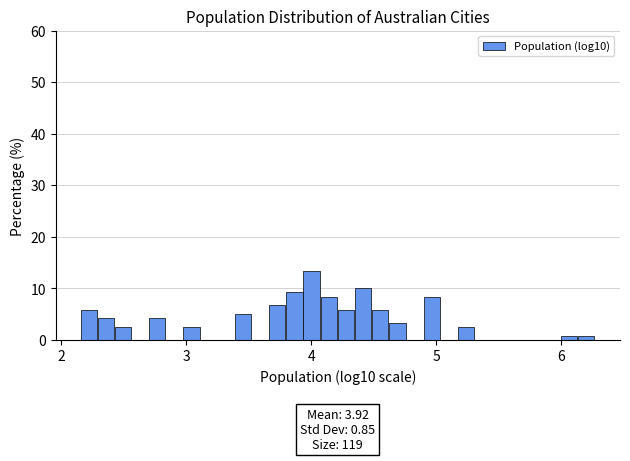

Around what value on the x-axis is the tallest bar? Give the approximate position of its centre, as read against the axis.

4.0